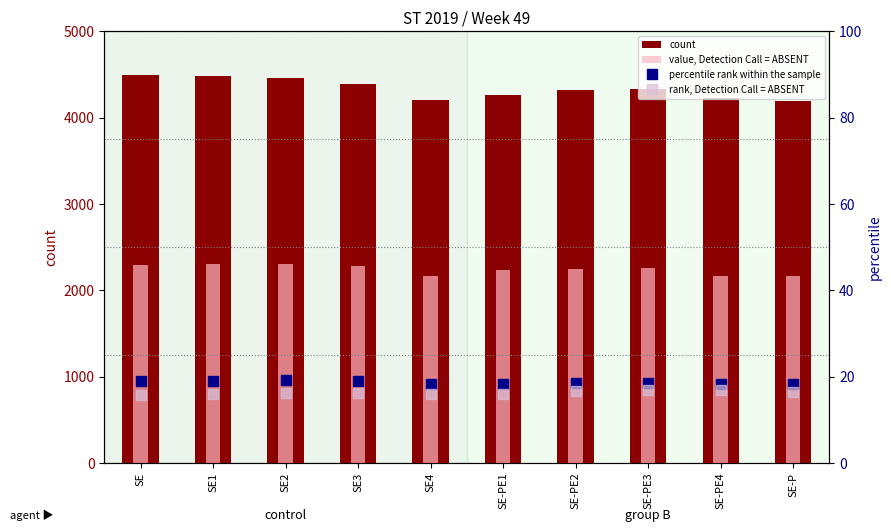

Reading left to right, transcribe all the data shown in this chart.

count: 4491.0	4485.0	4456.0	4384.0	4201.0	4260.0	4323.0	4335.0	4226.0	4186.0
value, Detection Call = ABSENT: 2292.0	2301.0	2299.0	2279.0	2165.0	2237.0	2251.0	2252.0	2165.0	2167.0
percentile rank within the sample: 19.1	19.0	19.2	19.0	18.3	18.2	18.4	18.5	18.3	18.4
rank, Detection Call = ABSENT: 15.7	16.0	16.1	16.1	15.9	16.0	16.7	16.9	16.9	16.4